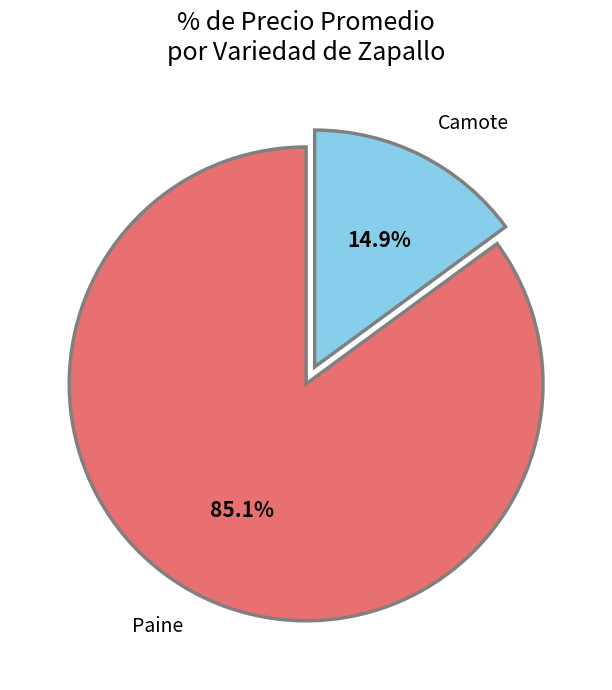

Count the number of slices in the pie.

2